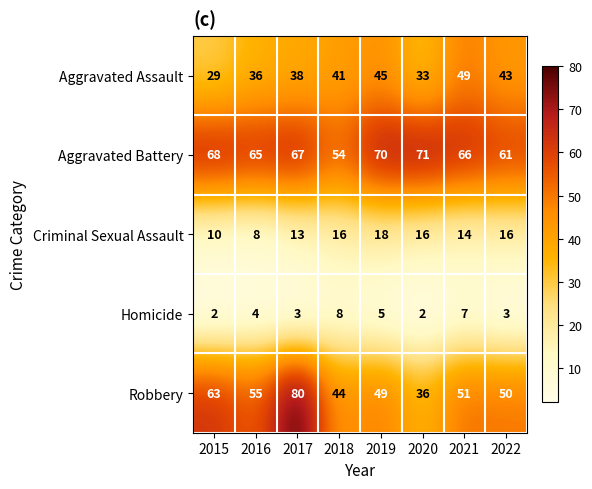

The value of Criminal Sexual Assault at 2017 is 19. True or false?

False